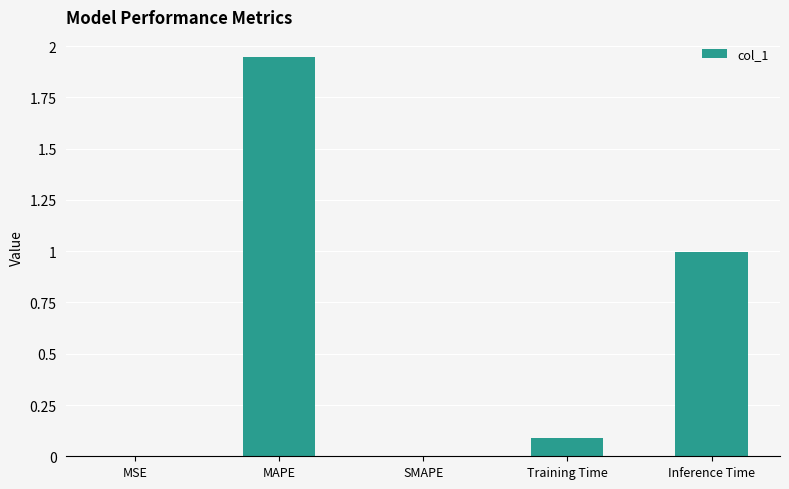

What is the sum of the values at Inference Time and Training Time?

1.1